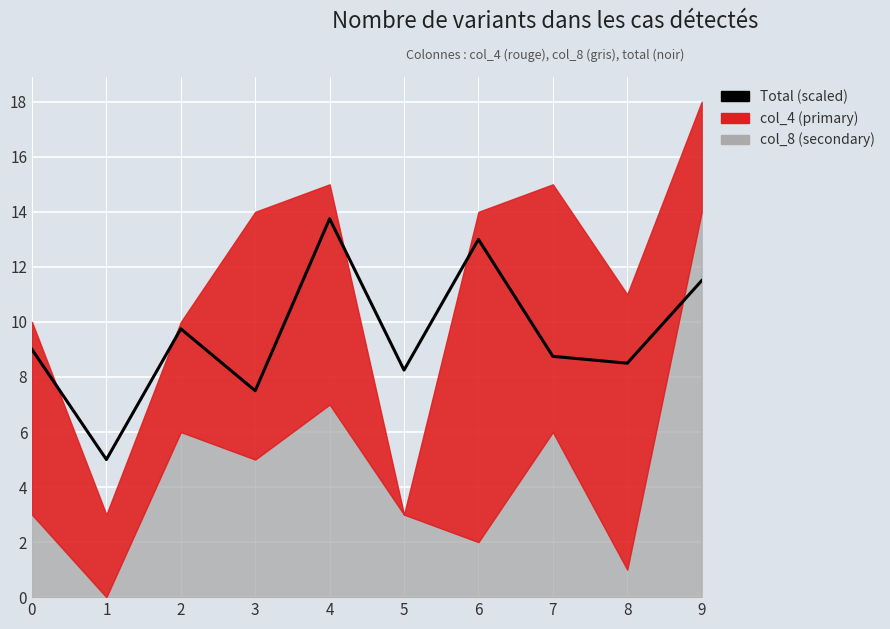

True or false: the data shows 5.1 at 3.

False